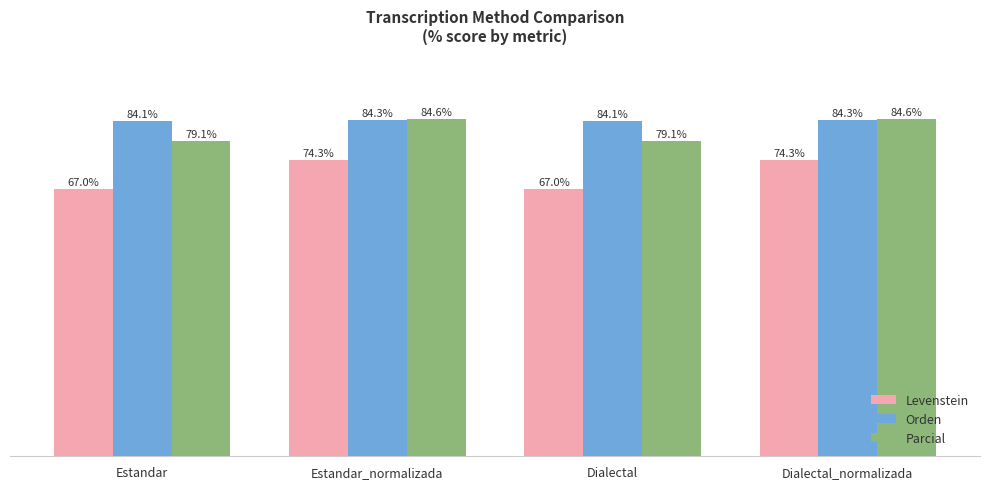

Which series has the largest range (max minus min)?

Levenstein